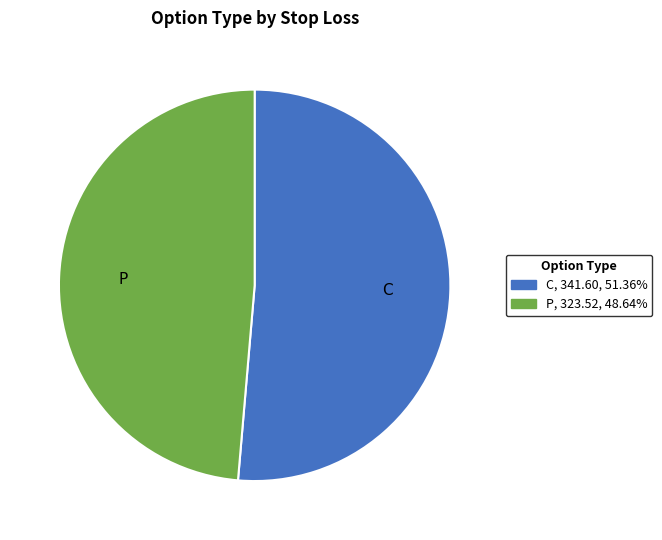

Is the sum of P and C greater than half?

Yes